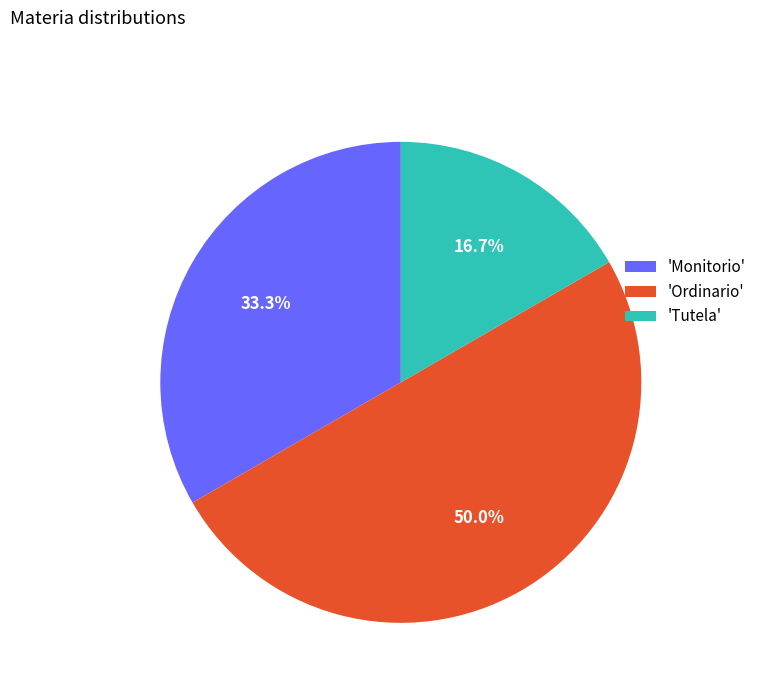

To the nearest percent, what is the average slice percentage?

33%